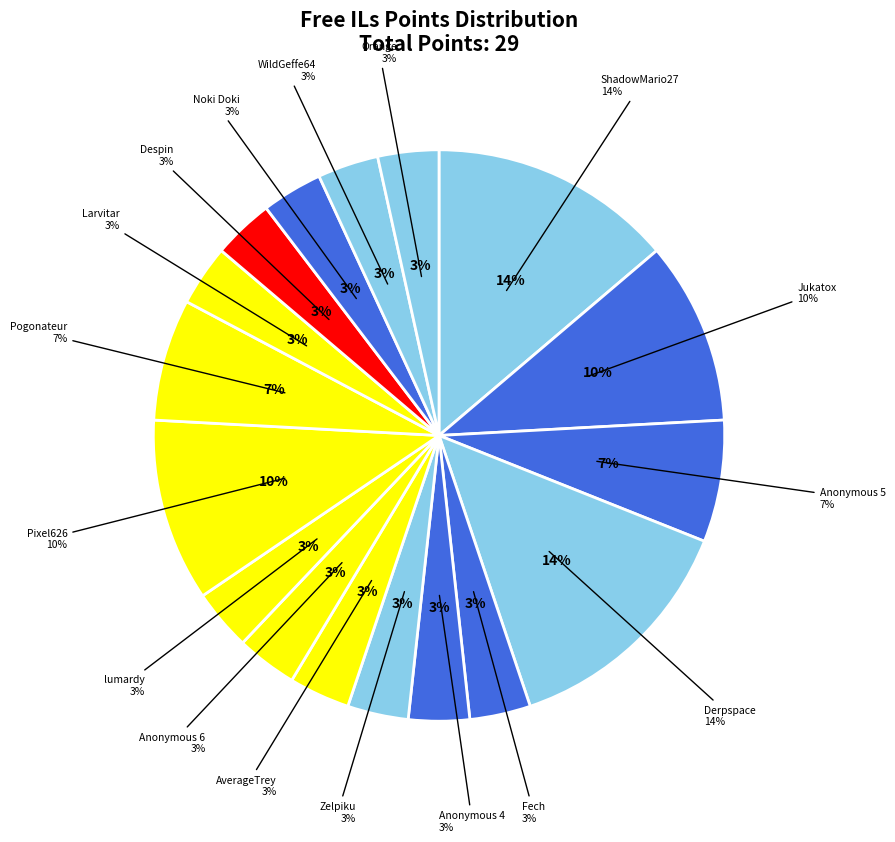

True or false: Zelpiku accounts for 3% of the total.

True